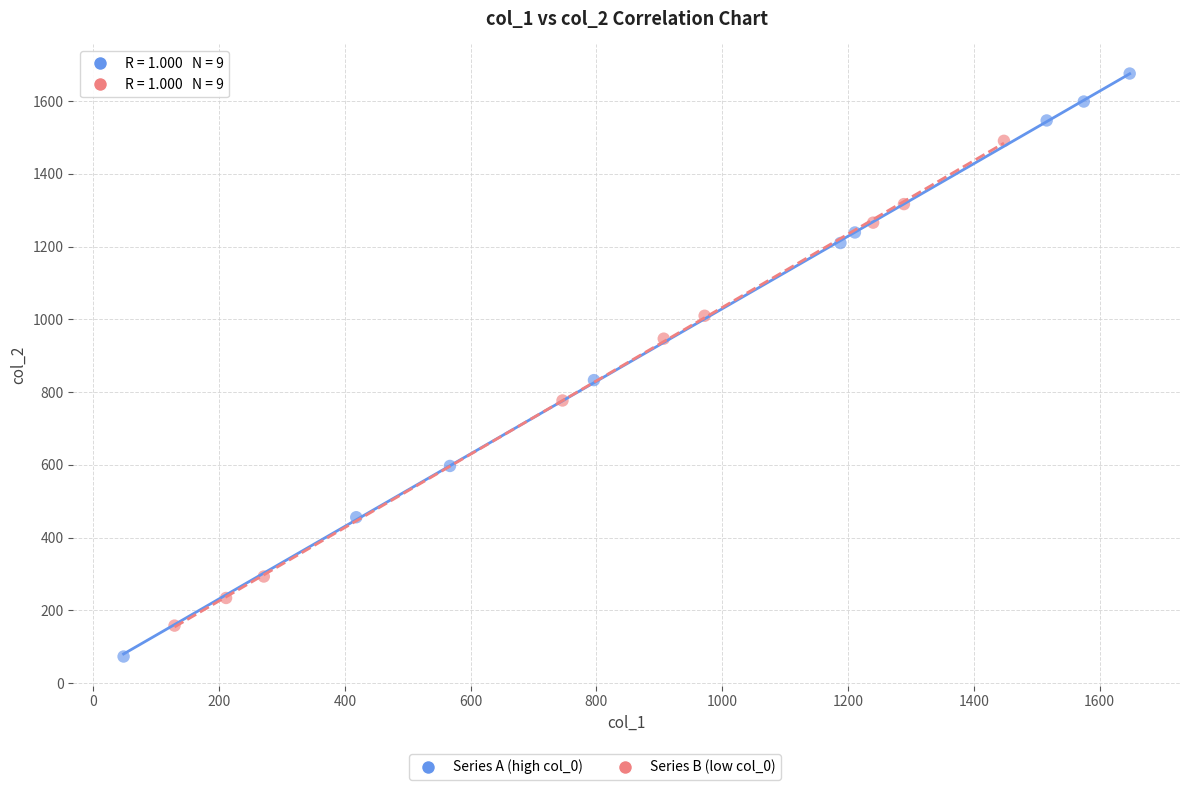

Which series has the largest Y range (max minus min)?

Series A (high col_0)